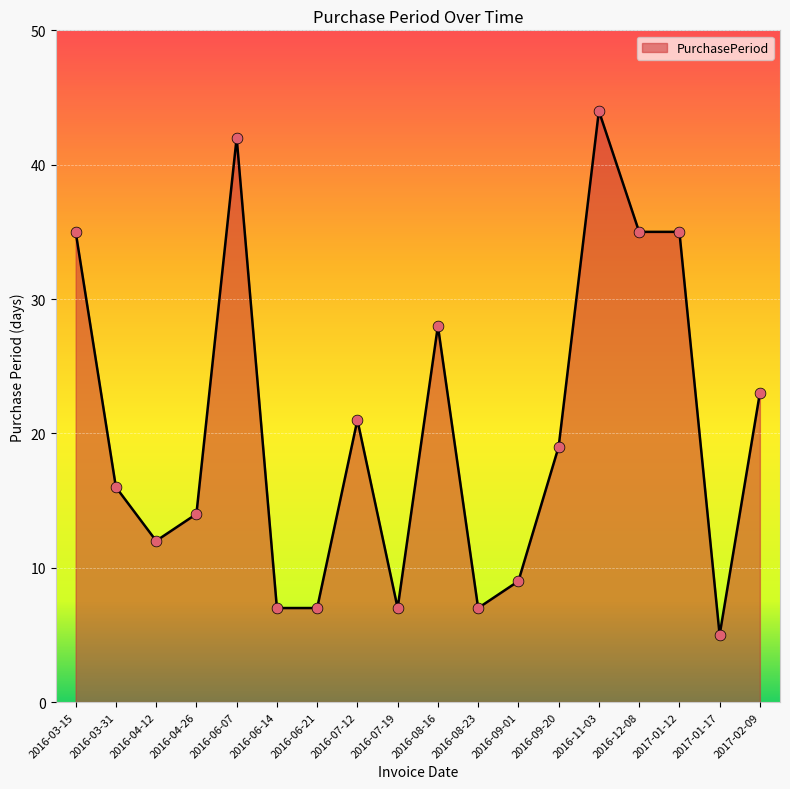

What is the ratio of the value at 2016-09-20 to the value at 2016-03-15?

0.5